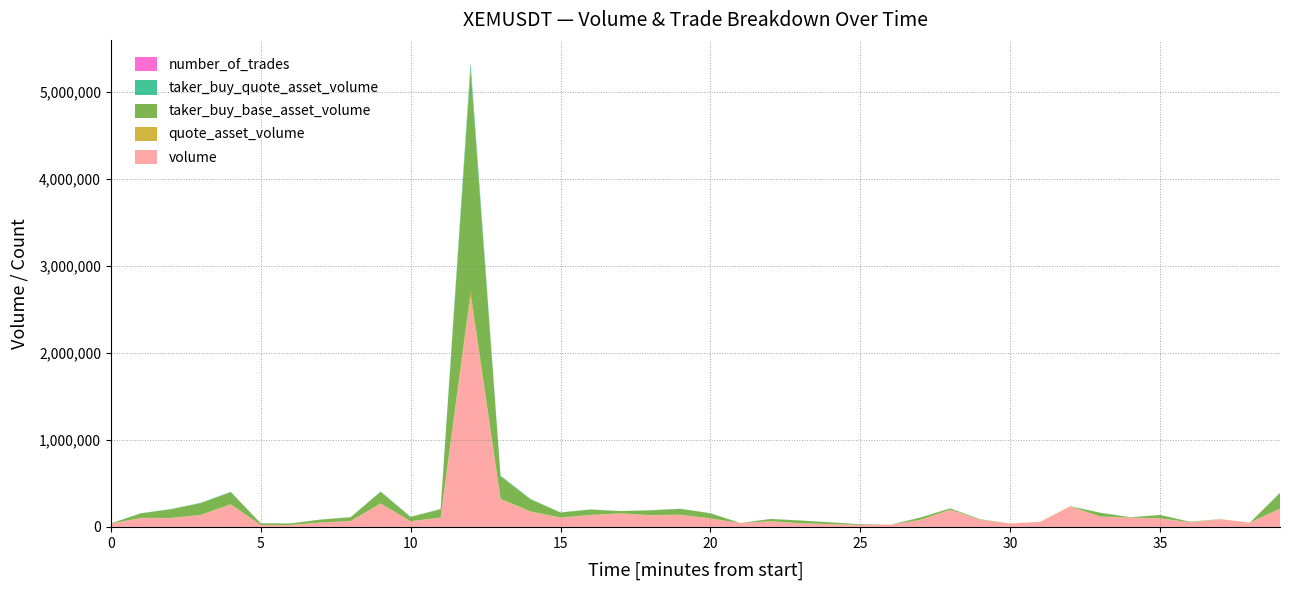

Reading right to left, what are all the values shown in this chart?

volume: 1687138800000=204560	1687138740000=49143	1687138680000=87566	1687138620000=51629	1687138560000=97006	1687138500000=105108	1687138440000=116276	1687138380000=231670	1687138320000=57140	1687138260000=39053	1687138200000=81684	1687138140000=193098	1687138080000=79196	1687138020000=24088	1687137960000=23153	1687137900000=30888	1687137840000=40870	1687137780000=63475	1687137720000=43056	1687137660000=95485	1687137600000=136500	1687137540000=132146	1687137480000=150975	1687137420000=134041	1687137360000=104809	1687137300000=174026	1687137240000=315403	1687137180000=2630389	1687137120000=104269	1687137060000=63198	1687137000000=263438	1687136940000=65886	1687136880000=48899	1687136820000=21389	1687136760000=20377	1687136700000=254239	1687136640000=135184	1687136580000=100297	1687136520000=100980	1687136460000=36737
quote_asset_volume: 1687138800000=5234	1687138740000=1253	1687138680000=2232	1687138620000=1317	1687138560000=2477	1687138500000=2680	1687138440000=2969	1687138380000=5907	1687138320000=1457	1687138260000=995	1687138200000=2083	1687138140000=4925	1687138080000=2022	1687138020000=614	1687137960000=591	1687137900000=789	1687137840000=1045	1687137780000=1621	1687137720000=1097	1687137660000=2440	1687137600000=3487	1687137540000=3375	1687137480000=3852	1687137420000=3424	1687137360000=2678	1687137300000=4451	1687137240000=8068	1687137180000=67075	1687137120000=2658	1687137060000=1610	1687137000000=6704	1687136940000=1677	1687136880000=1245	1687136820000=545	1687136760000=519	1687136700000=6471	1687136640000=3447	1687136580000=2557	1687136520000=2570	1687136460000=933
taker_buy_base_asset_volume: 1687138800000=178444	1687138740000=0	1687138680000=0	1687138620000=5861	1687138560000=37350	1687138500000=3580	1687138440000=43443	1687138380000=0	1687138320000=0	1687138260000=0	1687138200000=4078	1687138140000=14322	1687138080000=25814	1687138020000=0	1687137960000=7288	1687137900000=20462	1687137840000=31433	1687137780000=25755	1687137720000=0	1687137660000=58085	1687137600000=67190	1687137540000=54745	1687137480000=26651	1687137420000=61622	1687137360000=57664	1687137300000=138562	1687137240000=258990	1687137180000=2563519	1687137120000=95981	1687137060000=49984	1687137000000=133049	1687136940000=43217	1687136880000=34022	1687136820000=17451	1687136760000=20377	1687136700000=138646	1687136640000=134595	1687136580000=99176	1687136520000=52245	1687136460000=2628
taker_buy_quote_asset_volume: 1687138800000=4568	1687138740000=0	1687138680000=0	1687138620000=150	1687138560000=956	1687138500000=91	1687138440000=1112	1687138380000=0	1687138320000=0	1687138260000=0	1687138200000=104	1687138140000=366	1687138080000=660	1687138020000=0	1687137960000=186	1687137900000=523	1687137840000=804	1687137780000=659	1687137720000=0	1687137660000=1486	1687137600000=1720	1687137540000=1401	1687137480000=682	1687137420000=1577	1687137360000=1476	1687137300000=3547	1687137240000=6630	1687137180000=65371	1687137120000=2447	1687137060000=1274	1687137000000=3392	1687136940000=1102	1687136880000=867	1687136820000=445	1687136760000=519	1687136700000=3535	1687136640000=3432	1687136580000=2528	1687136520000=1332	1687136460000=67
number_of_trades: 1687138800000=11	1687138740000=5	1687138680000=6	1687138620000=8	1687138560000=16	1687138500000=10	1687138440000=19	1687138380000=13	1687138320000=6	1687138260000=5	1687138200000=18	1687138140000=19	1687138080000=22	1687138020000=6	1687137960000=8	1687137900000=16	1687137840000=12	1687137780000=22	1687137720000=19	1687137660000=27	1687137600000=32	1687137540000=46	1687137480000=59	1687137420000=34	1687137360000=22	1687137300000=10	1687137240000=18	1687137180000=118	1687137120000=14	1687137060000=9	1687137000000=18	1687136940000=11	1687136880000=8	1687136820000=4	1687136760000=4	1687136700000=27	1687136640000=16	1687136580000=7	1687136520000=19	1687136460000=9